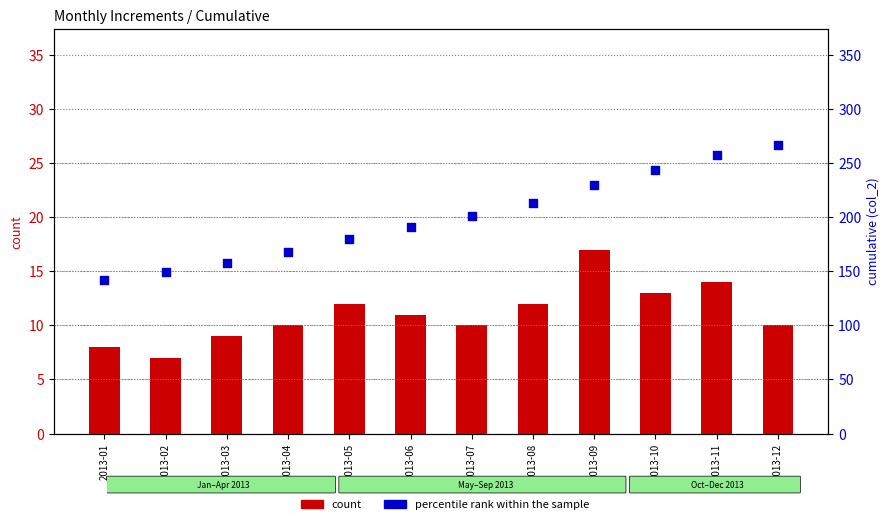

What is the total value across all series at 2013-05?

192